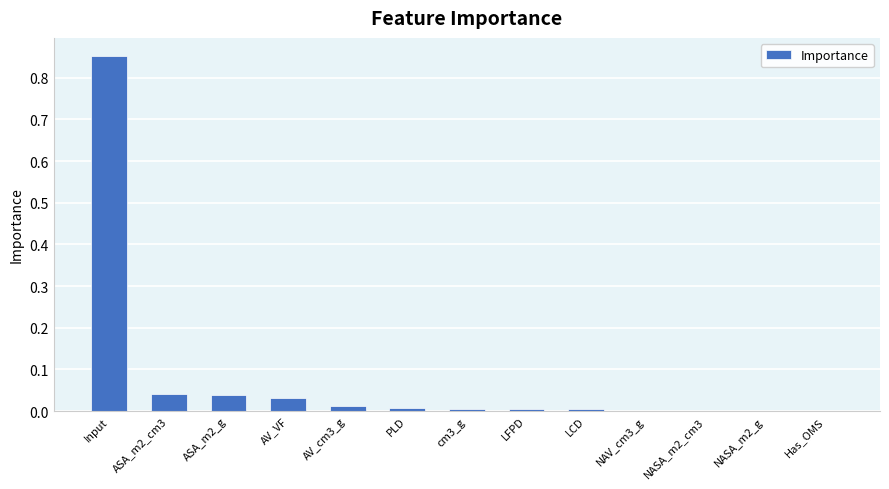

What is the average value?

0.1